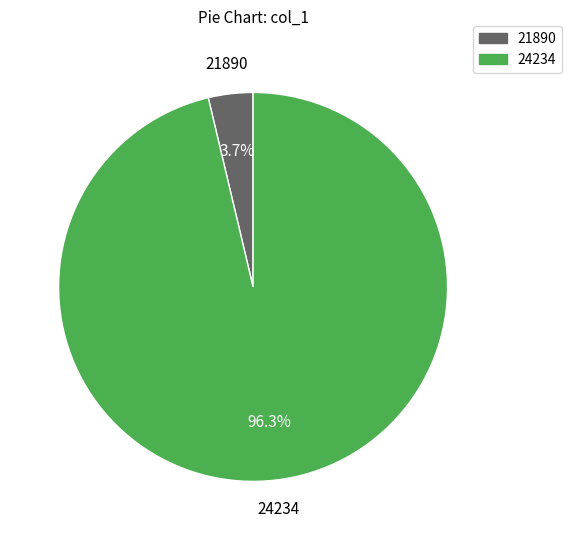

Is 21890 the majority of the pie?

No